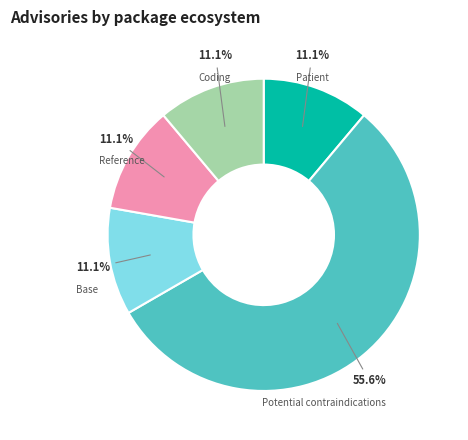

Does any single category account for the majority?

Yes